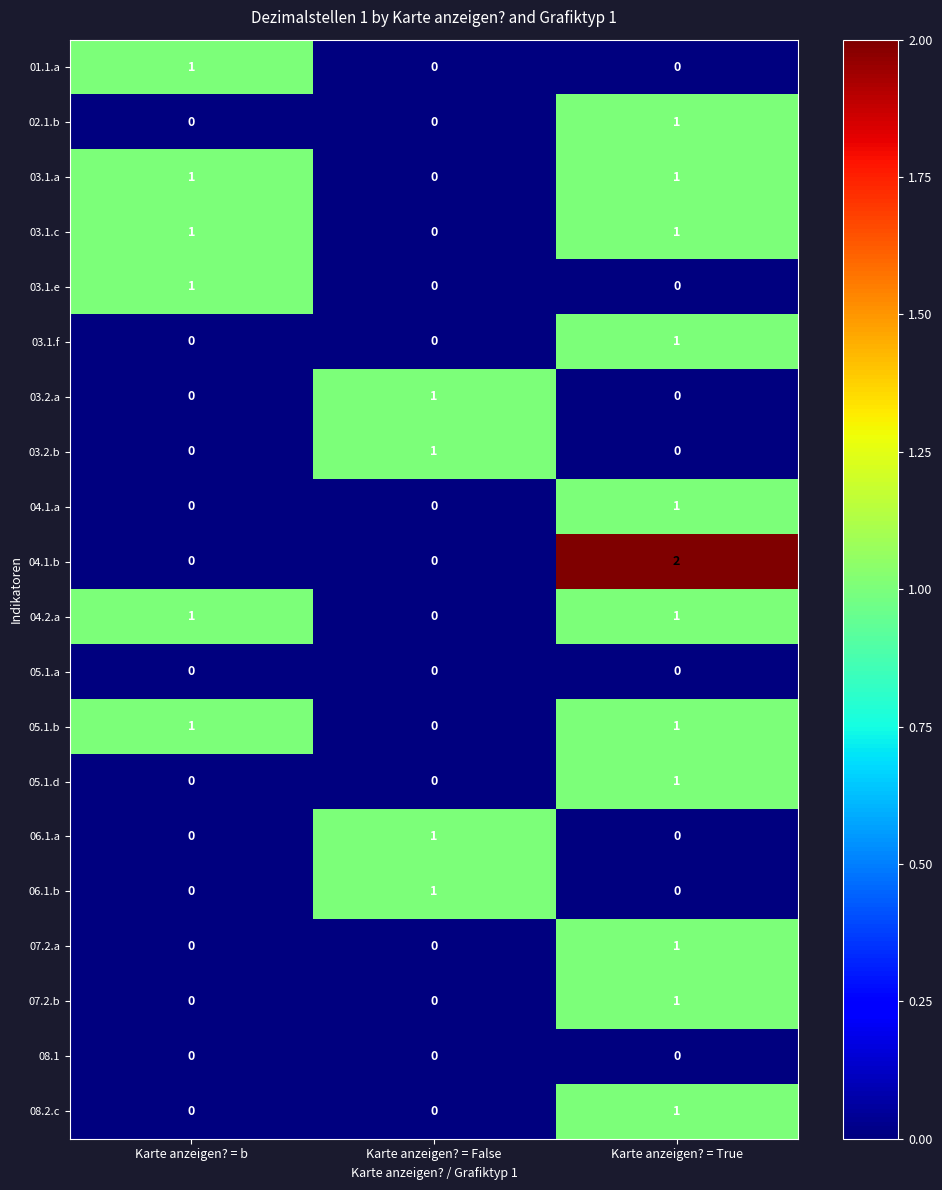

How many distinct data groups are displayed?

20